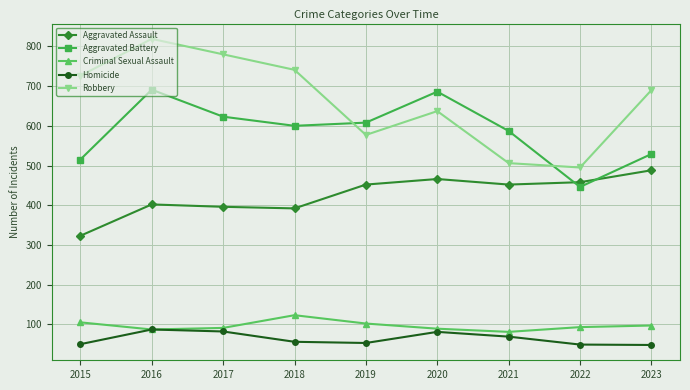

How many lines are shown in the chart?

5